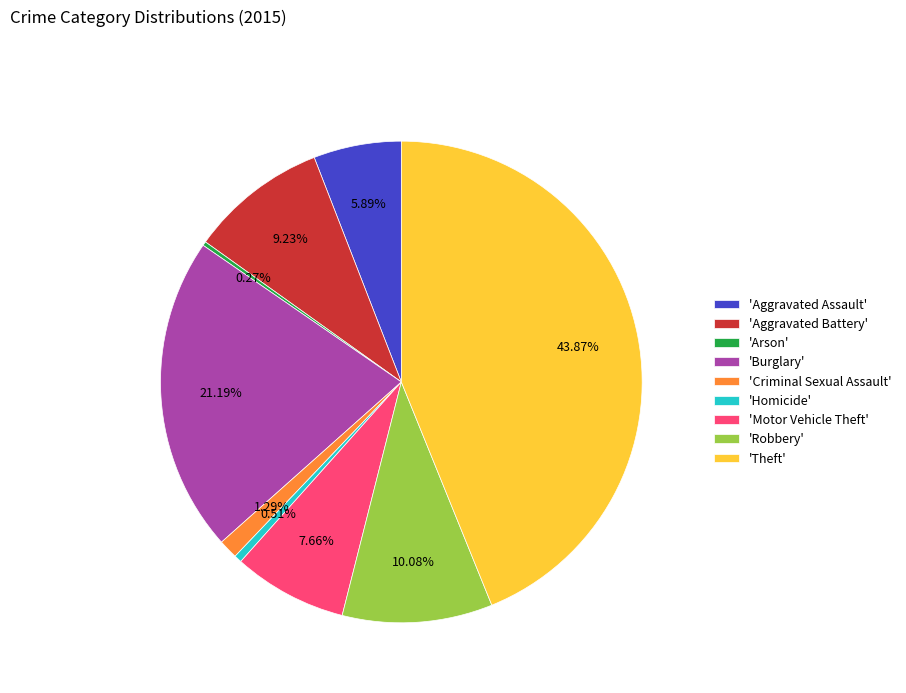

Does 'Motor Vehicle Theft' represent more than half of the total?

No